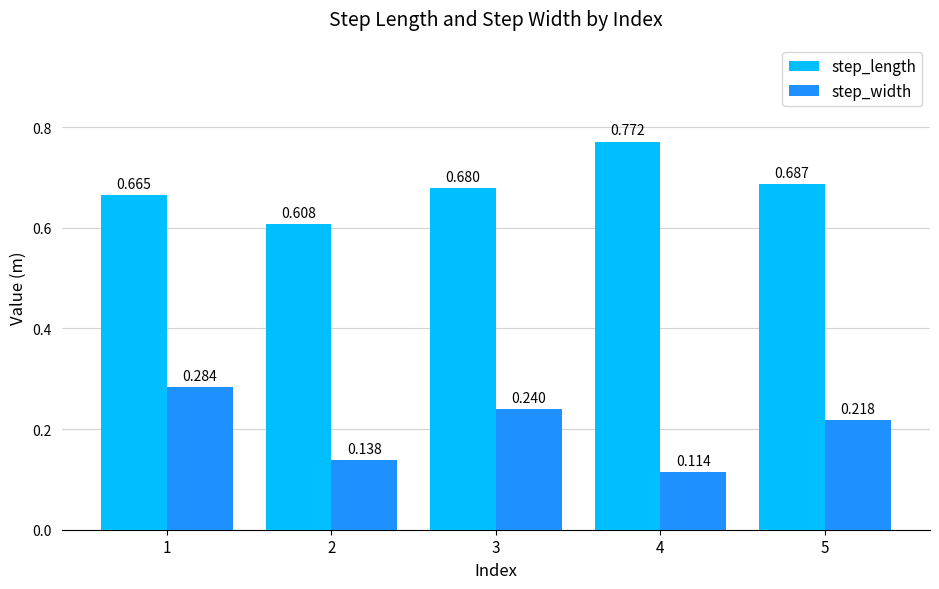

Between 1 and 5, which series saw the biggest shift?

step_width